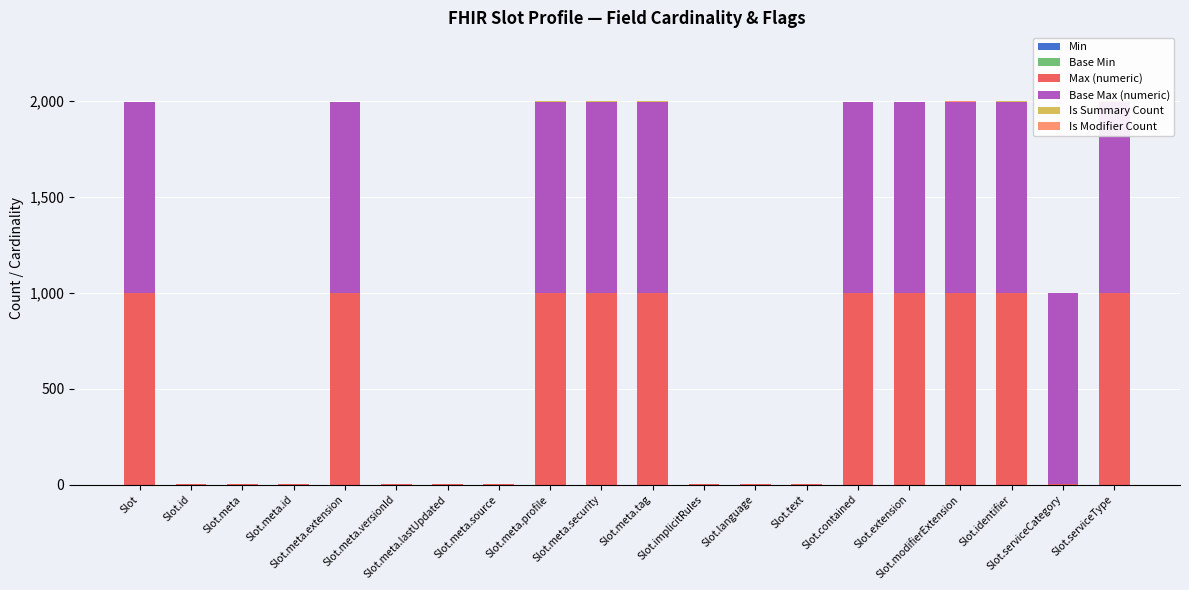

What is the sum of the Max (numeric) values at Slot and Slot.meta.lastUpdated?

1000